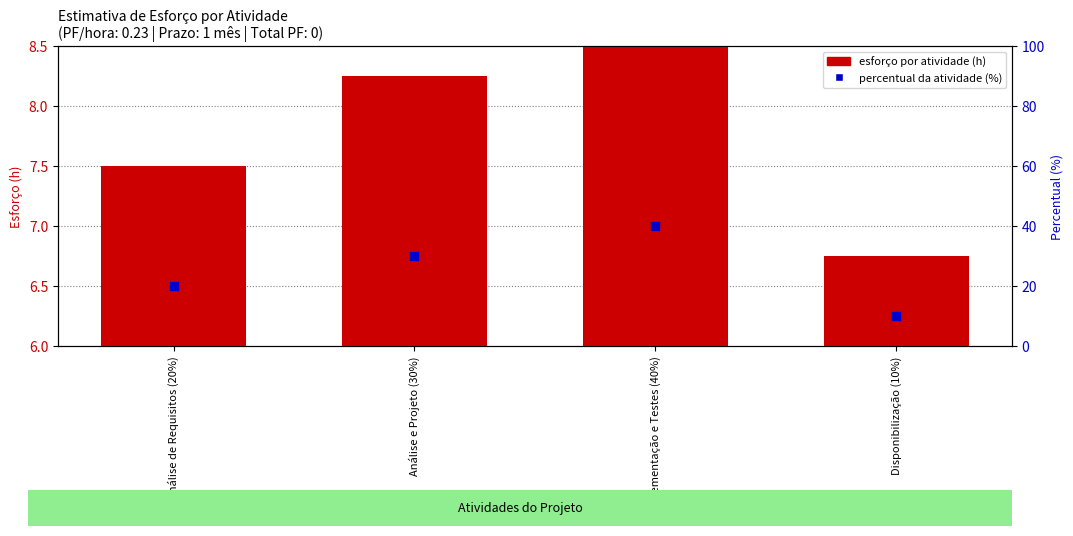

Which series has the largest total across all categories?

percentual da atividade (%)